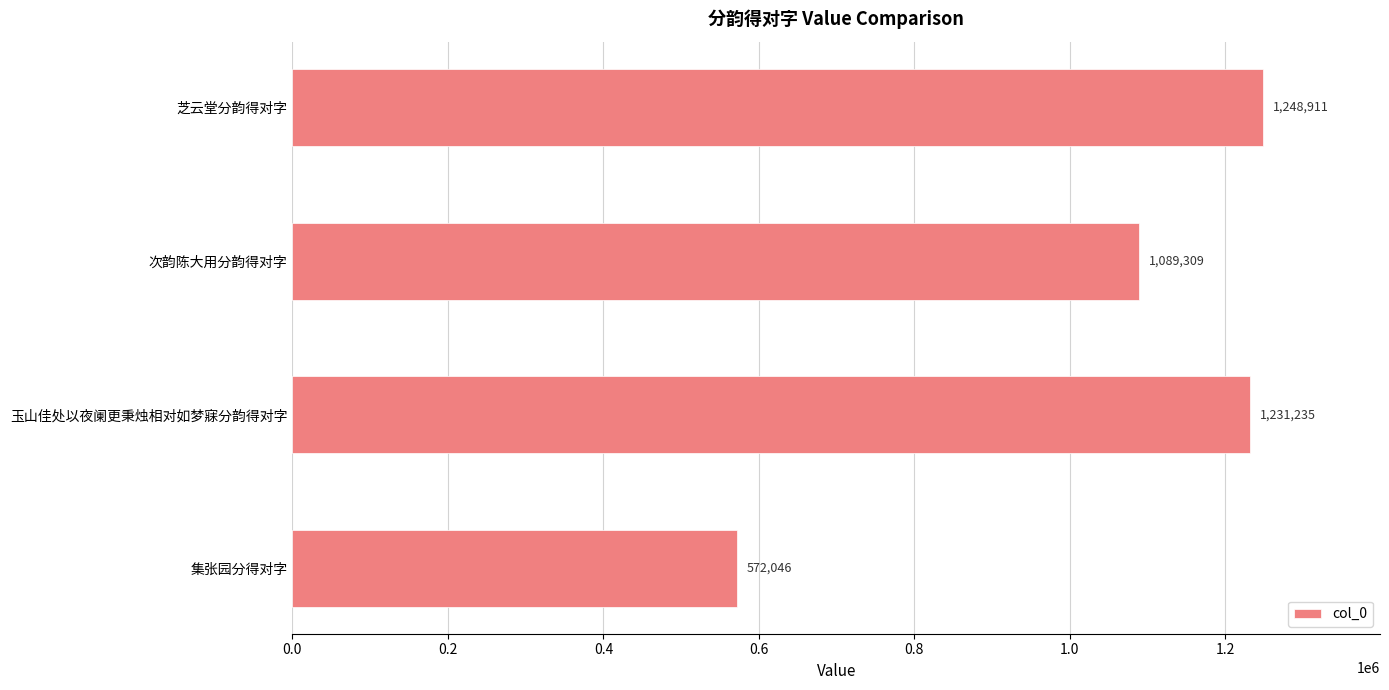

What is the sum of all values?

4141501